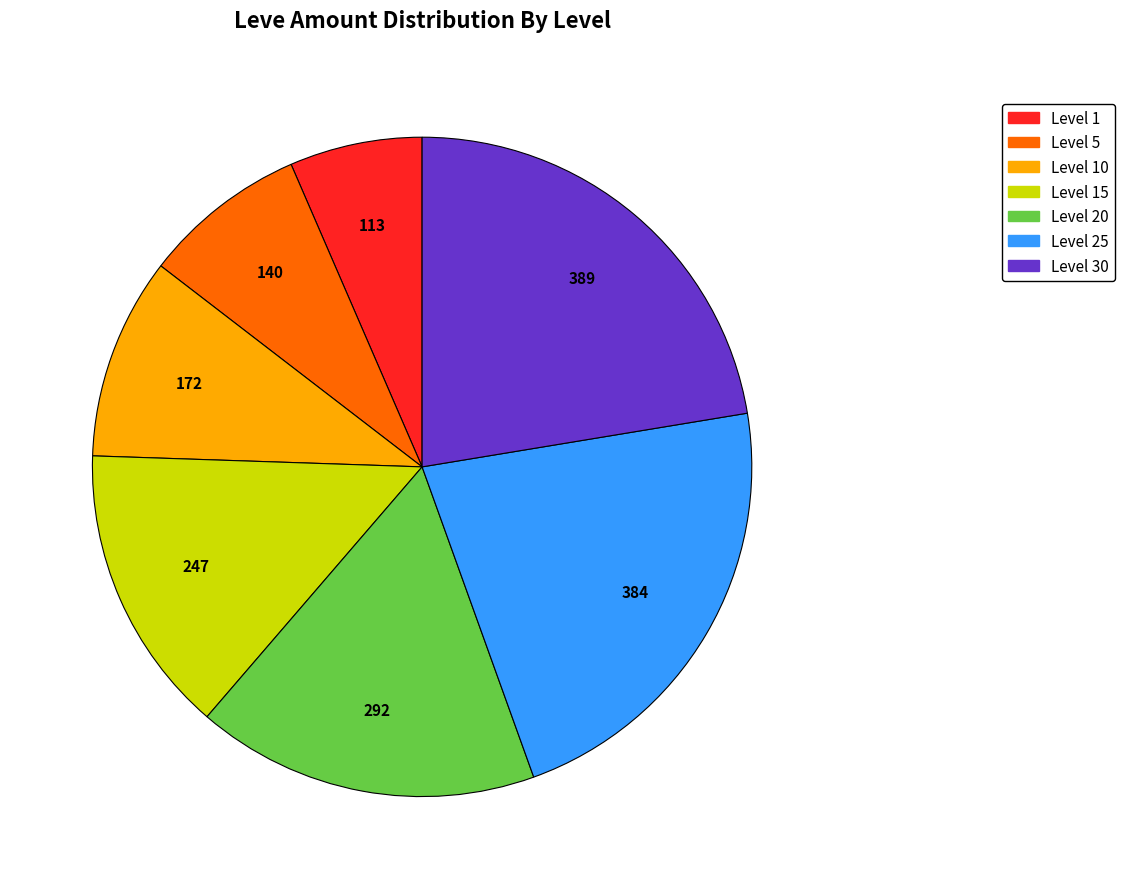

Does any single category account for the majority?

No